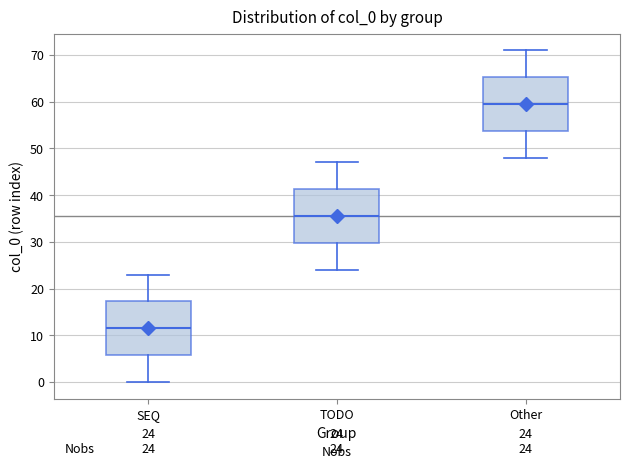

Which box's median line is the highest?

Other